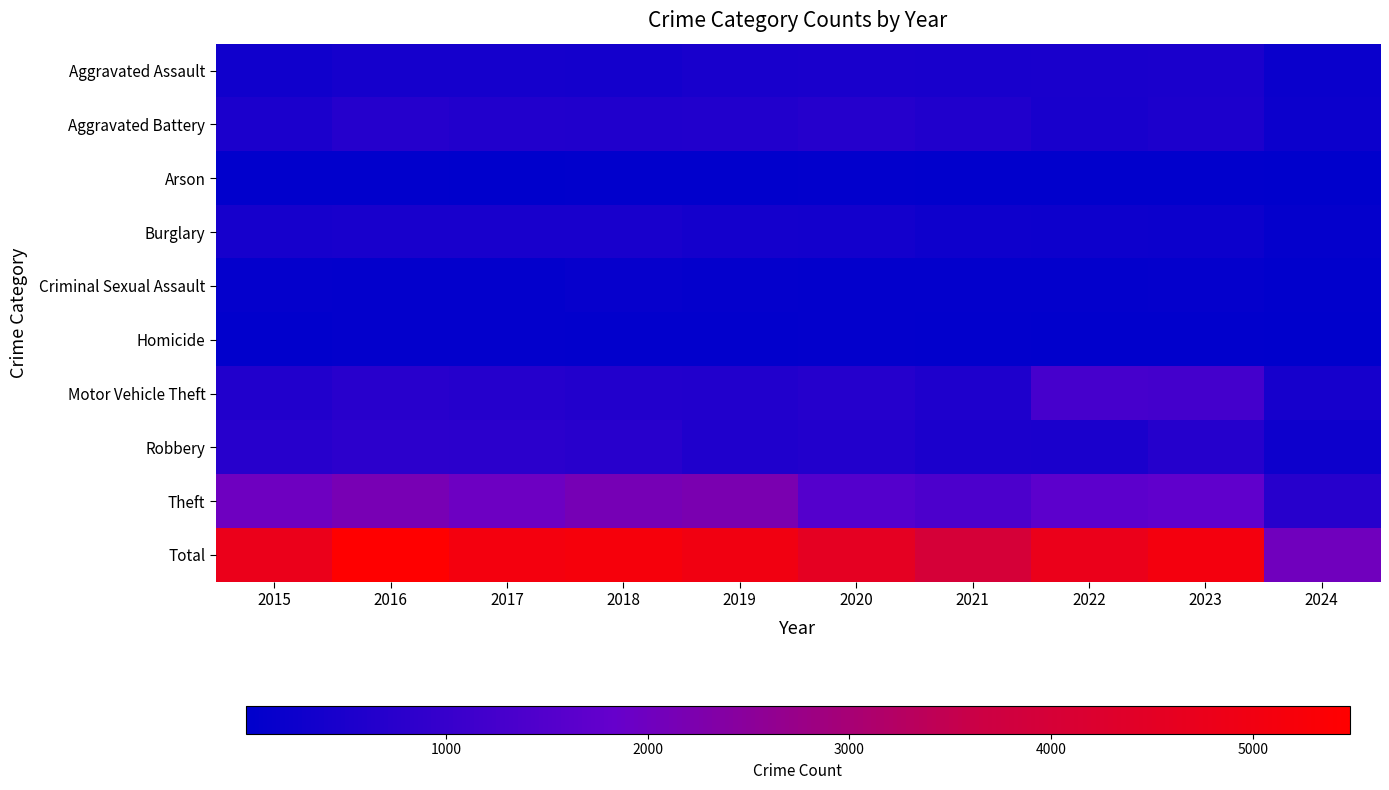

At which category does the chart reach its peak across all series?

2016